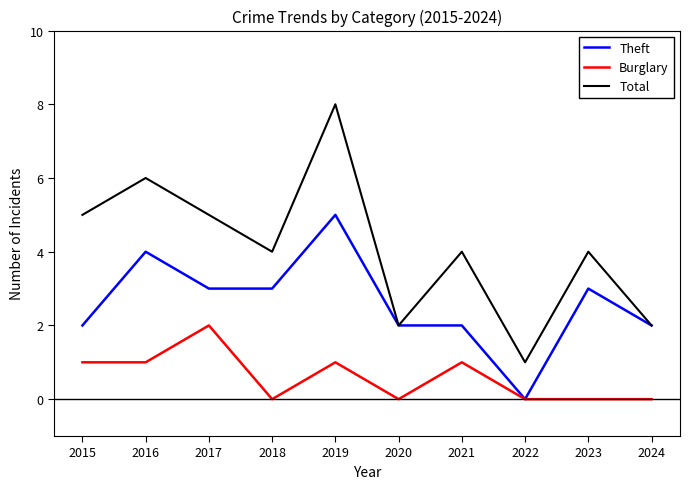

True or false: Total and Burglary intersect in this chart.

False